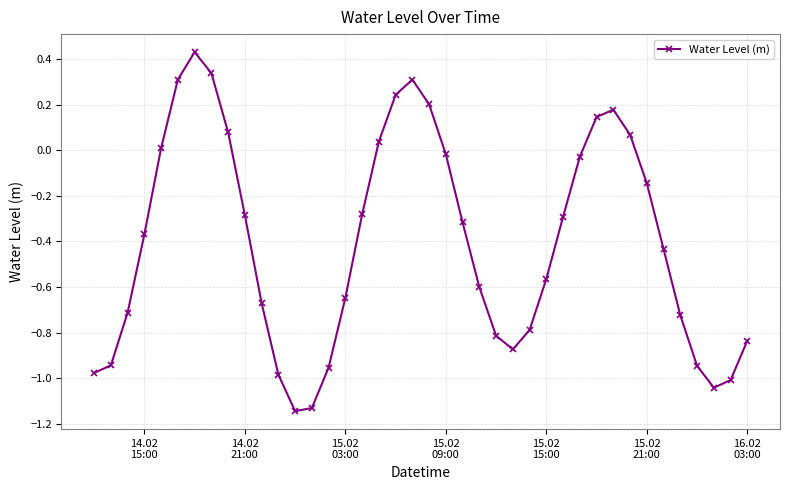

How many data points are above 0?

12